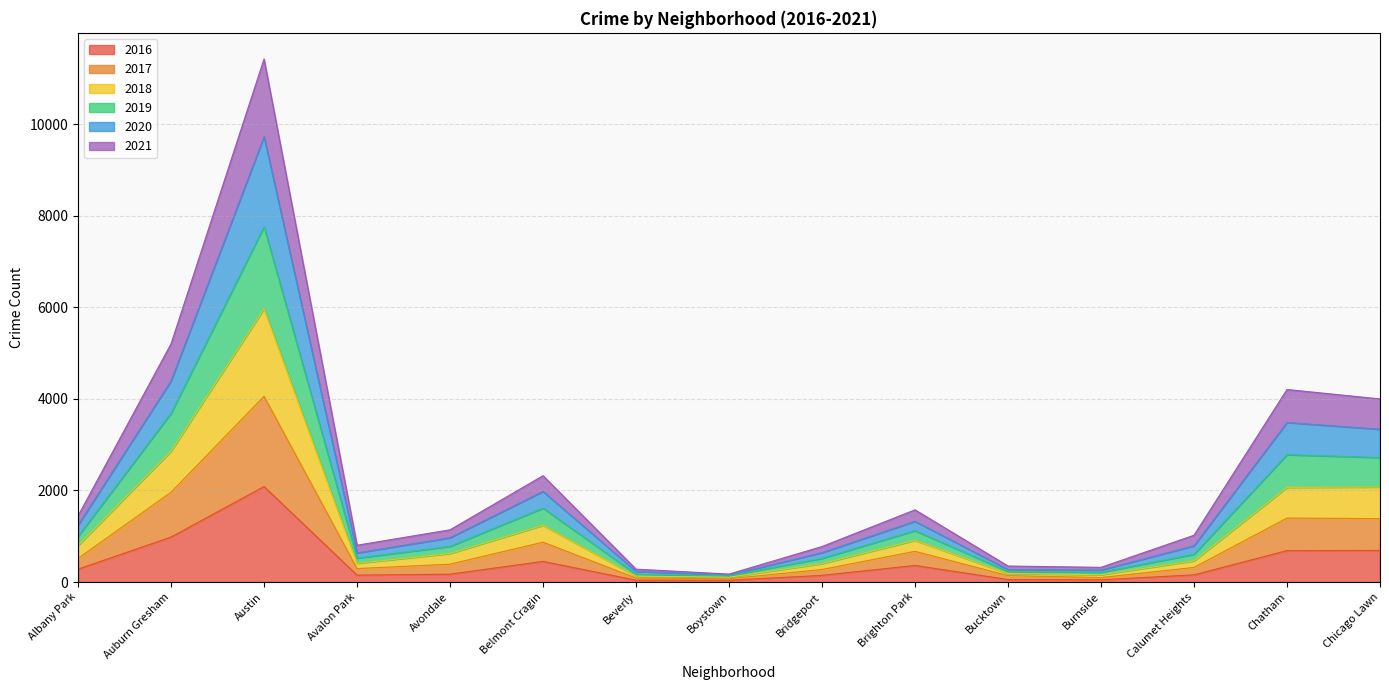

What is the label of the 4th point from the right?

Burnside